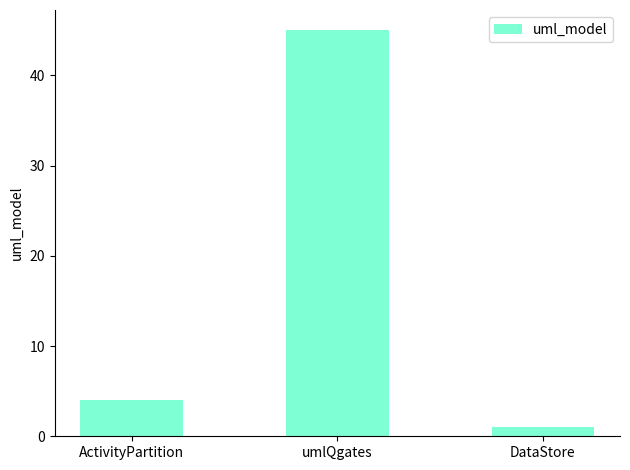

True or false: the data shows 45 at umlQgates.

True